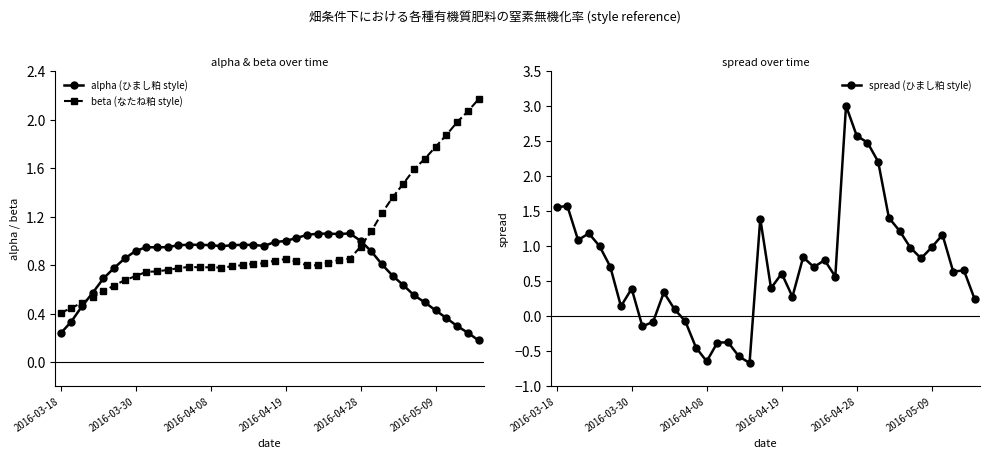

Which series has the largest total across all categories?

beta (なたね粕 style)